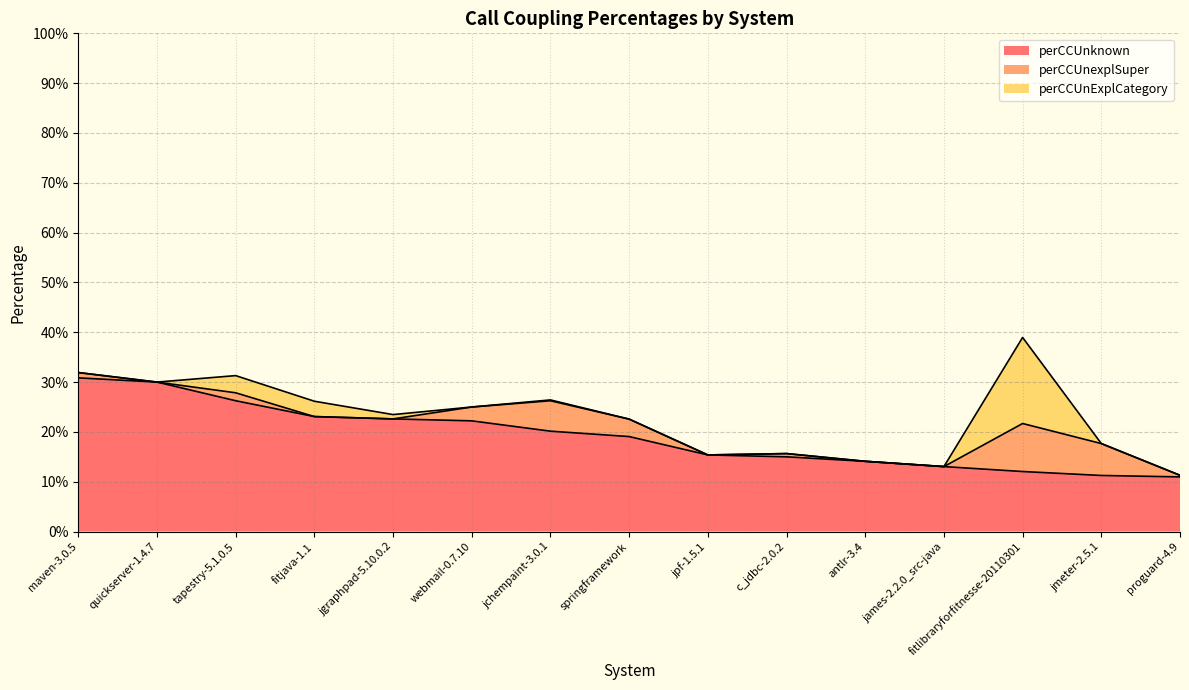

What is the difference between the maximum and second lowest values in the perCCUnExplCategory series?

0.2